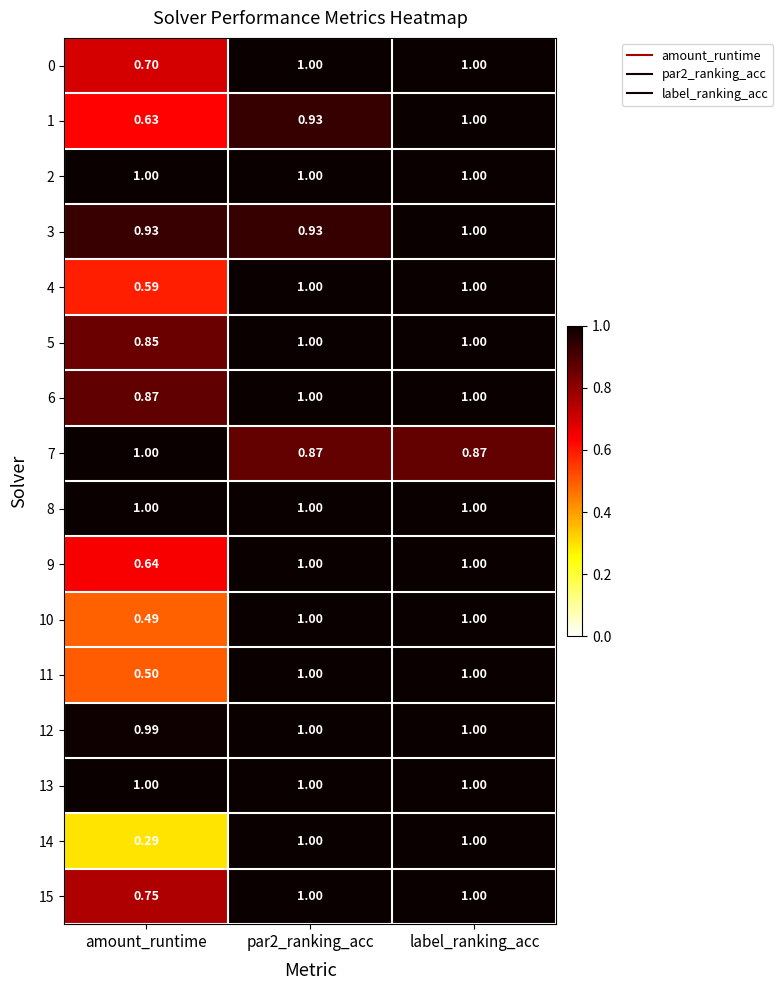

At which category is the sum across all series the highest?

label_ranking_acc